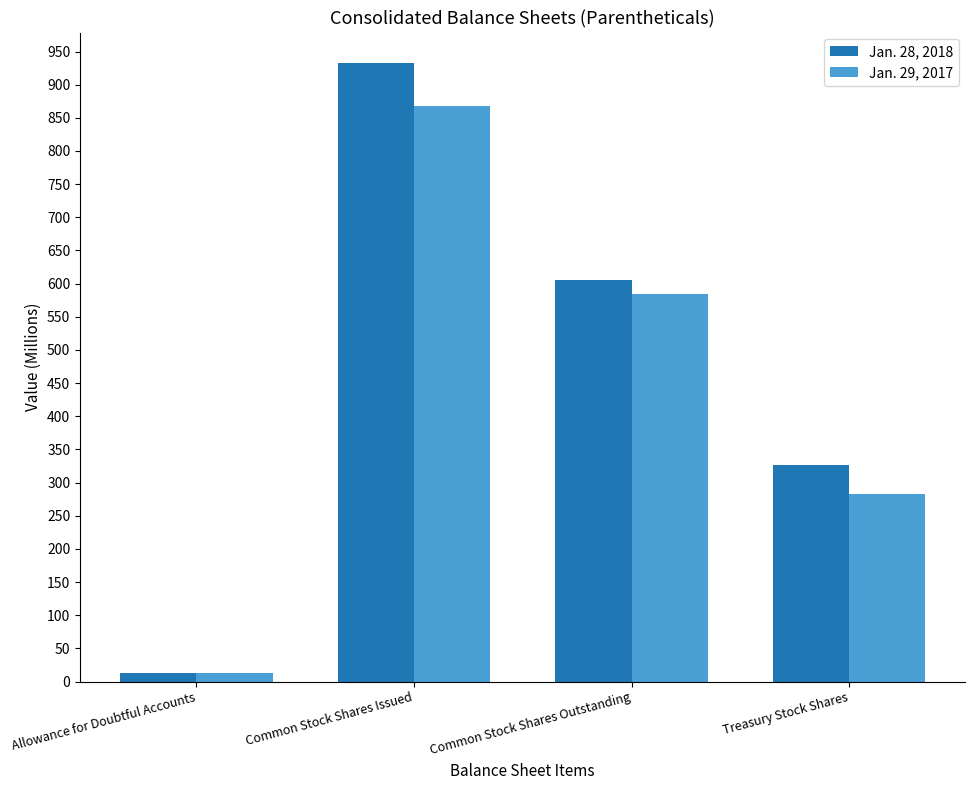

How many data points in Jan. 29, 2017 are less than 585?

2